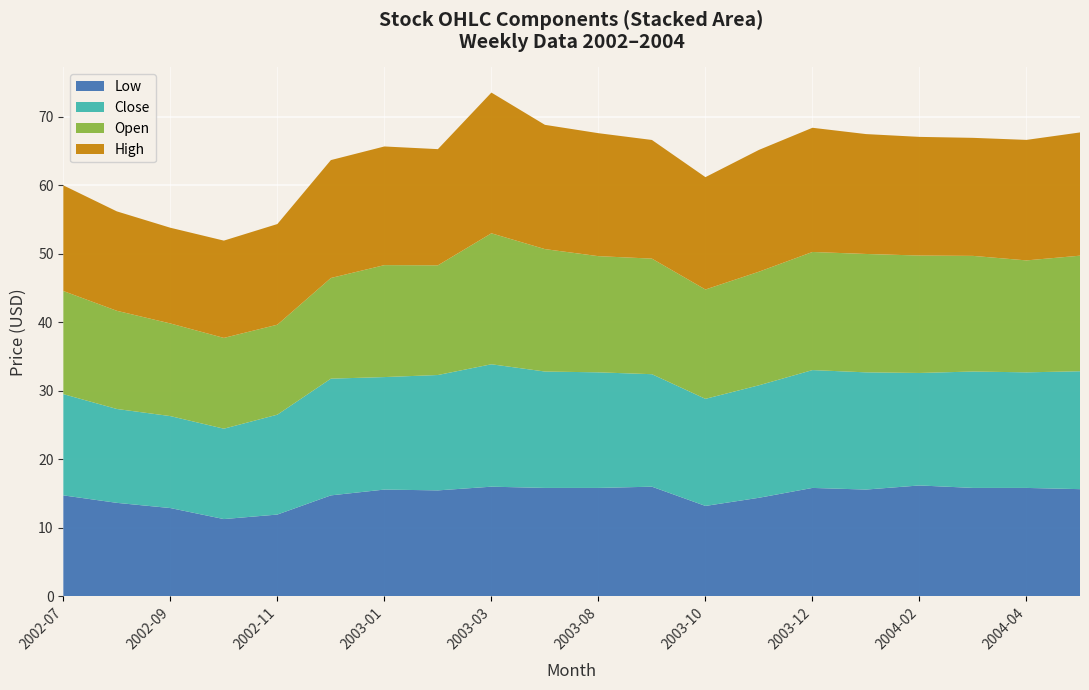

Reading right to left, extract all data points from this chart.

Open: 16.9	16.4	16.9	17.1	17.3	17.2	16.6	16.0	16.9	17.0	17.9	19.1	16.0	16.4	14.7	13.1	13.3	13.5	14.3	15.1
Low: 15.6	15.8	15.8	16.1	15.6	15.8	14.3	13.2	16.0	15.8	15.8	16.0	15.4	15.6	14.7	11.9	11.2	12.8	13.6	14.7
Close: 17.2	16.9	17.0	16.4	17.1	17.2	16.4	15.6	16.4	16.9	17.0	17.9	16.9	16.4	17.1	14.6	13.2	13.4	13.7	14.8
High: 18.0	17.6	17.2	17.3	17.5	18.1	17.8	16.4	17.3	18.0	18.1	20.6	17.0	17.3	17.2	14.7	14.2	14.0	14.5	15.4